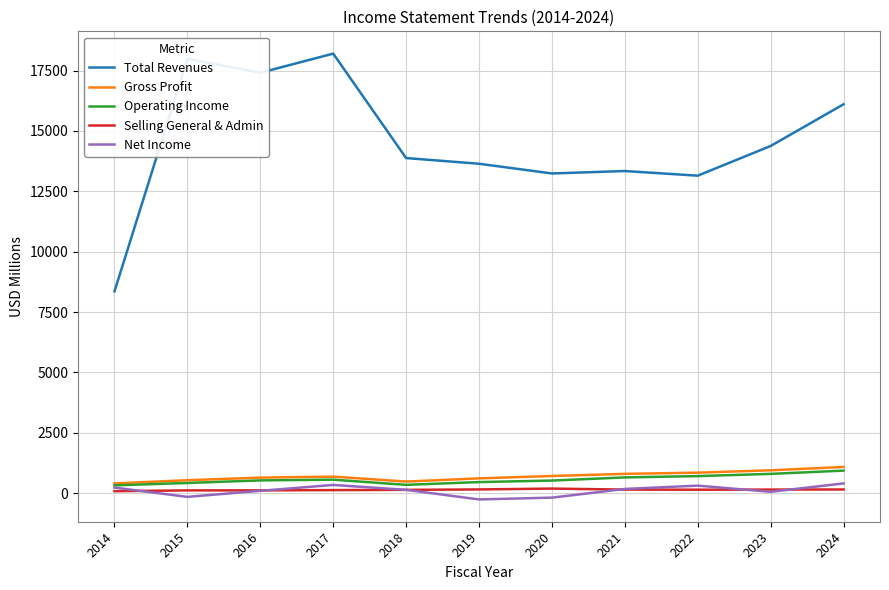

What is the sum of the Gross Profit values at 2021 and 2019?

1410.1